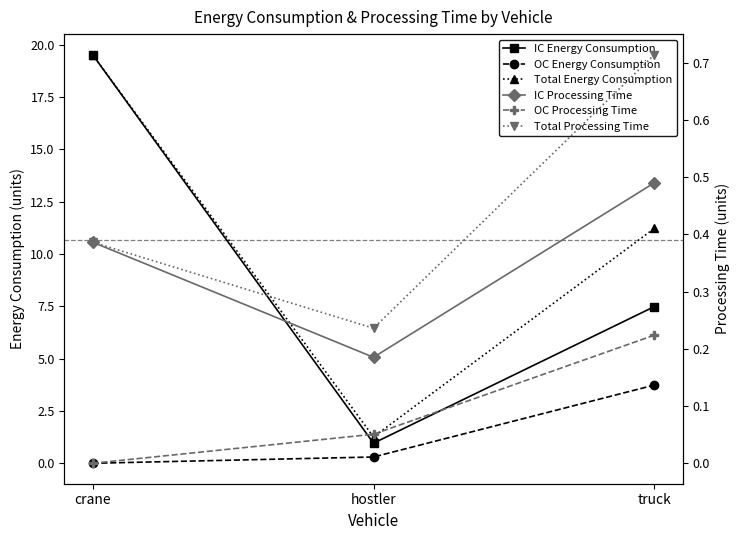

The OC Energy Consumption series shows 2.2 at crane. True or false?

False